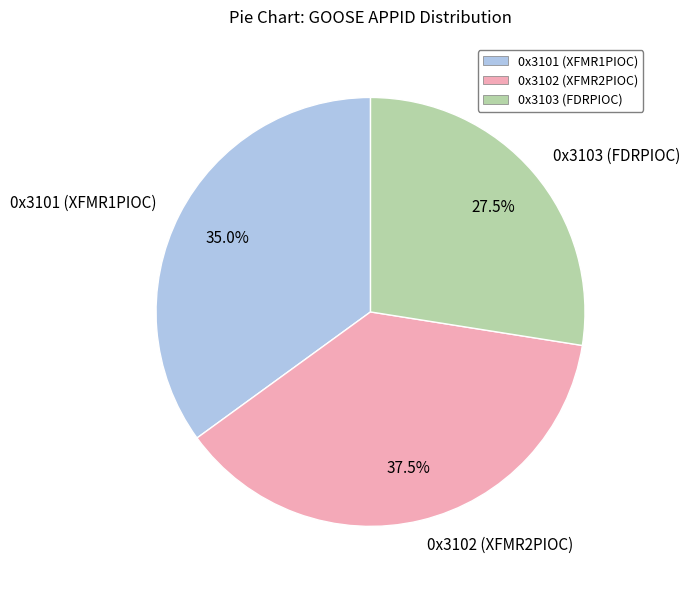

Which slice is the smallest?

0x3103 (FDRPIOC)